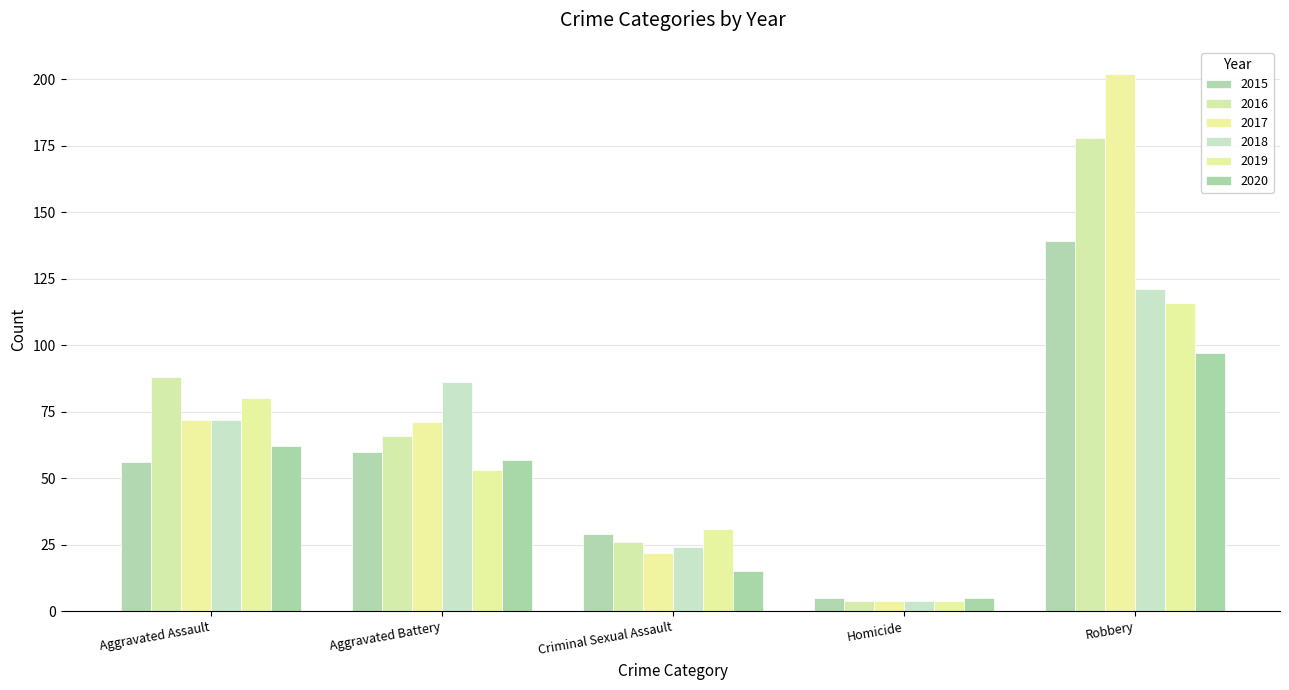

What is the approximate value of 2019 at Aggravated Battery, to the nearest 50?

50